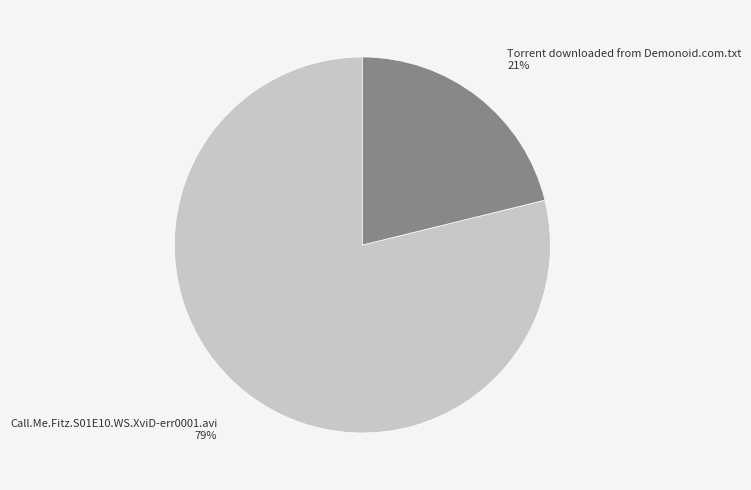

True or false: Torrent downloaded from Demonoid.com.txt accounts for 21% of the total.

True